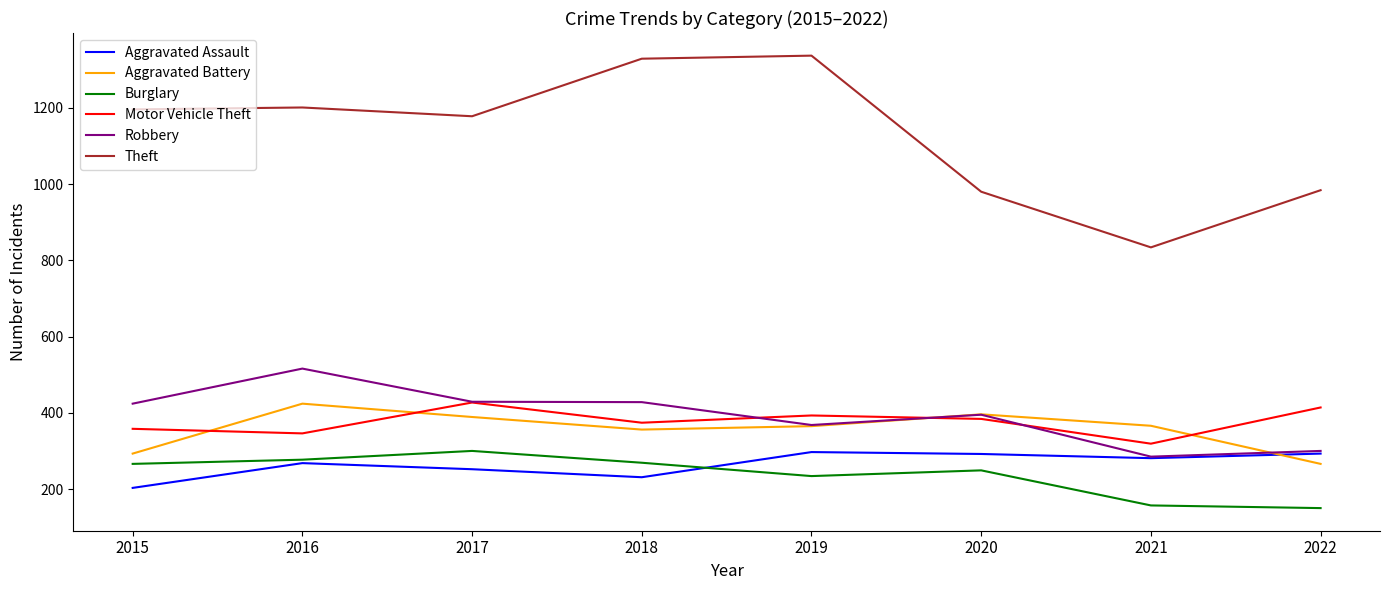

What is the approximate value of Motor Vehicle Theft at 2018, to the nearest 50?

350